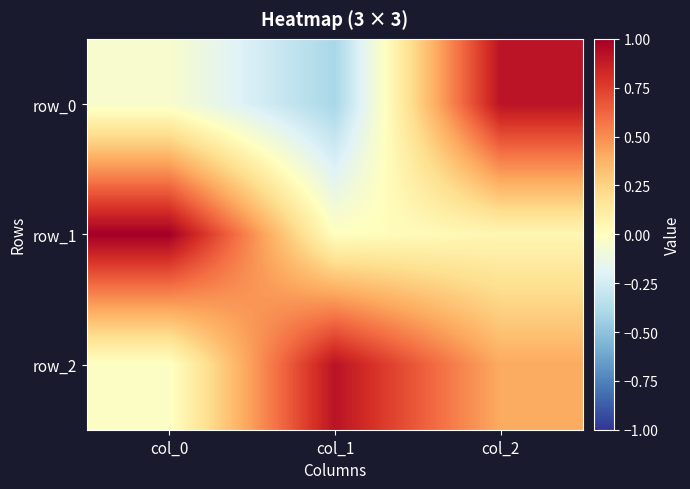

Which has a higher value, col_1 or col_2?

col_2